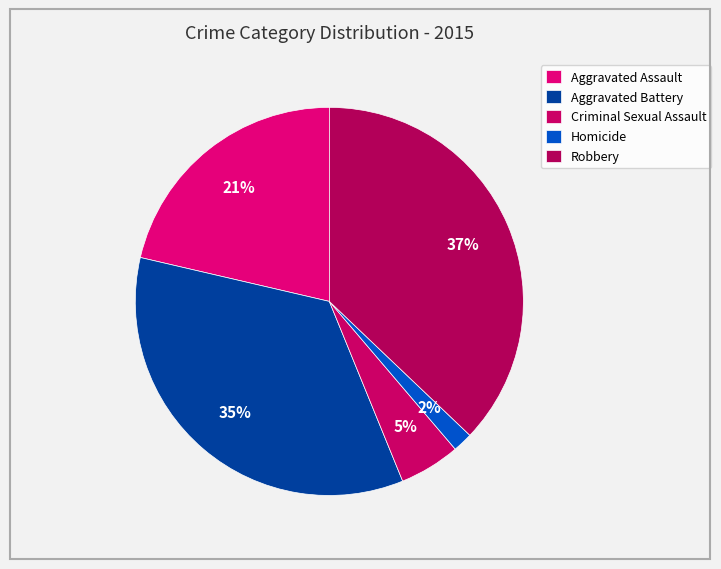

To the nearest percent, what portion does Robbery represent?

37%